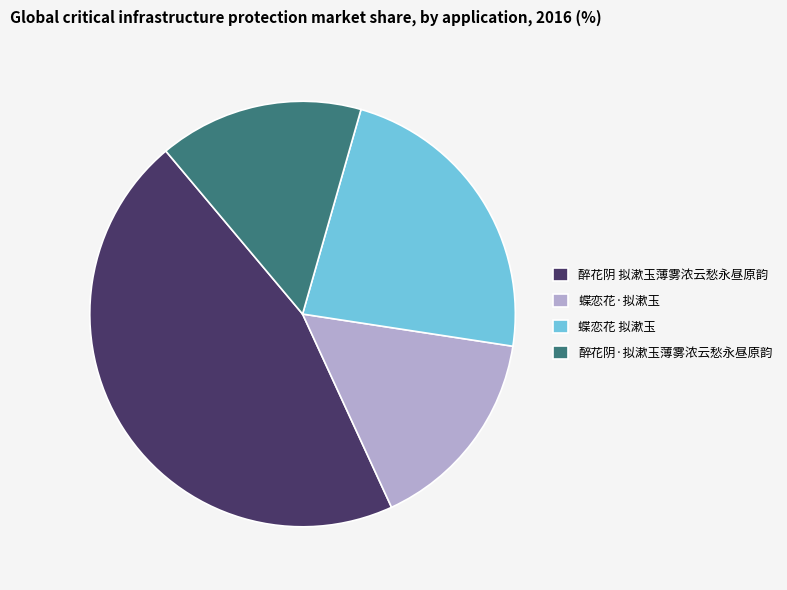

The 蝶恋花 拟漱玉 slice represents 23% of the pie. True or false?

True